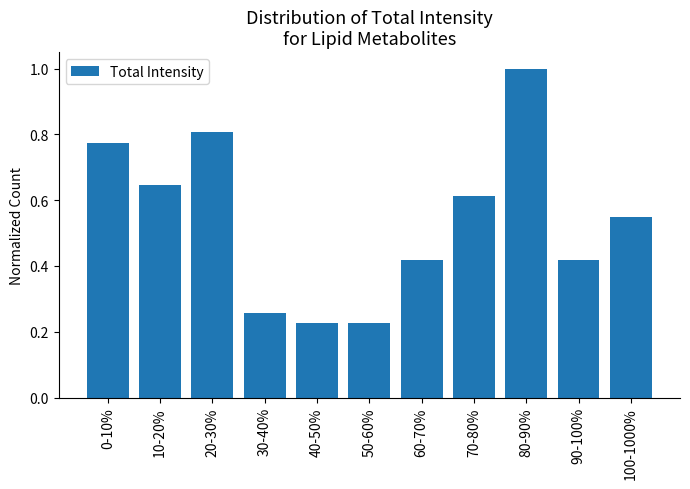

Is it true that the value at 10-20% is 0.9?

False